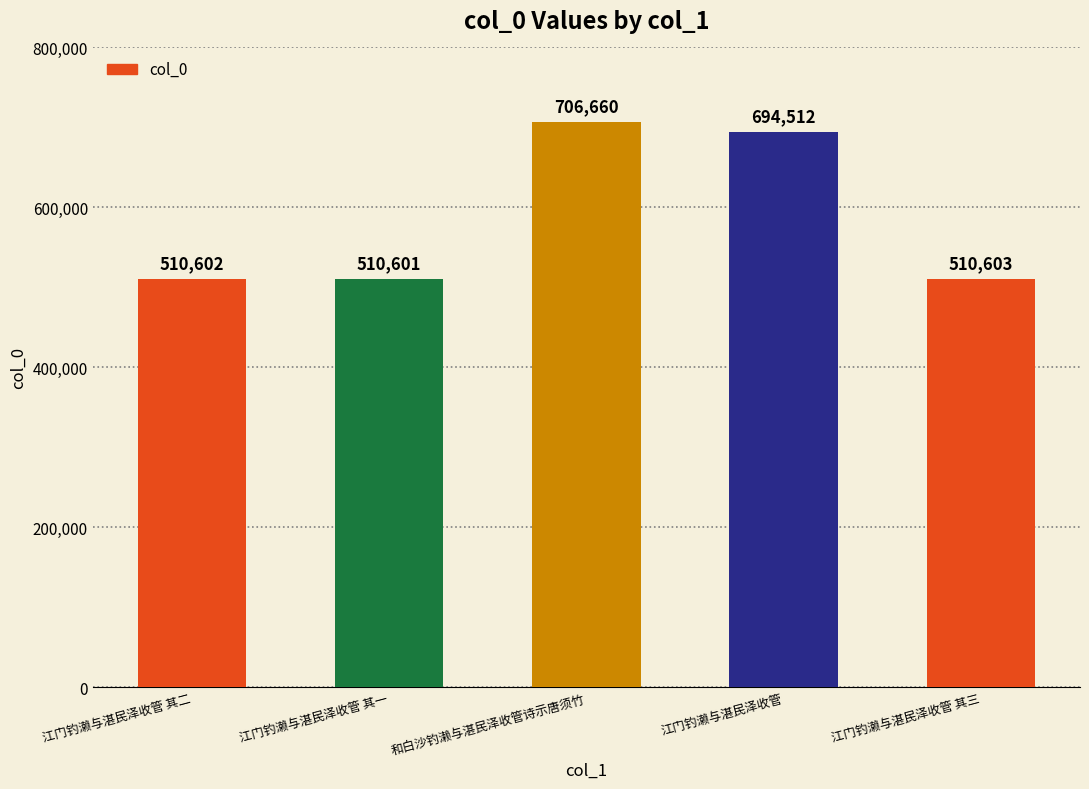

Reading right to left, list all the values displayed in this chart.

510603	694512	706660	510601	510602